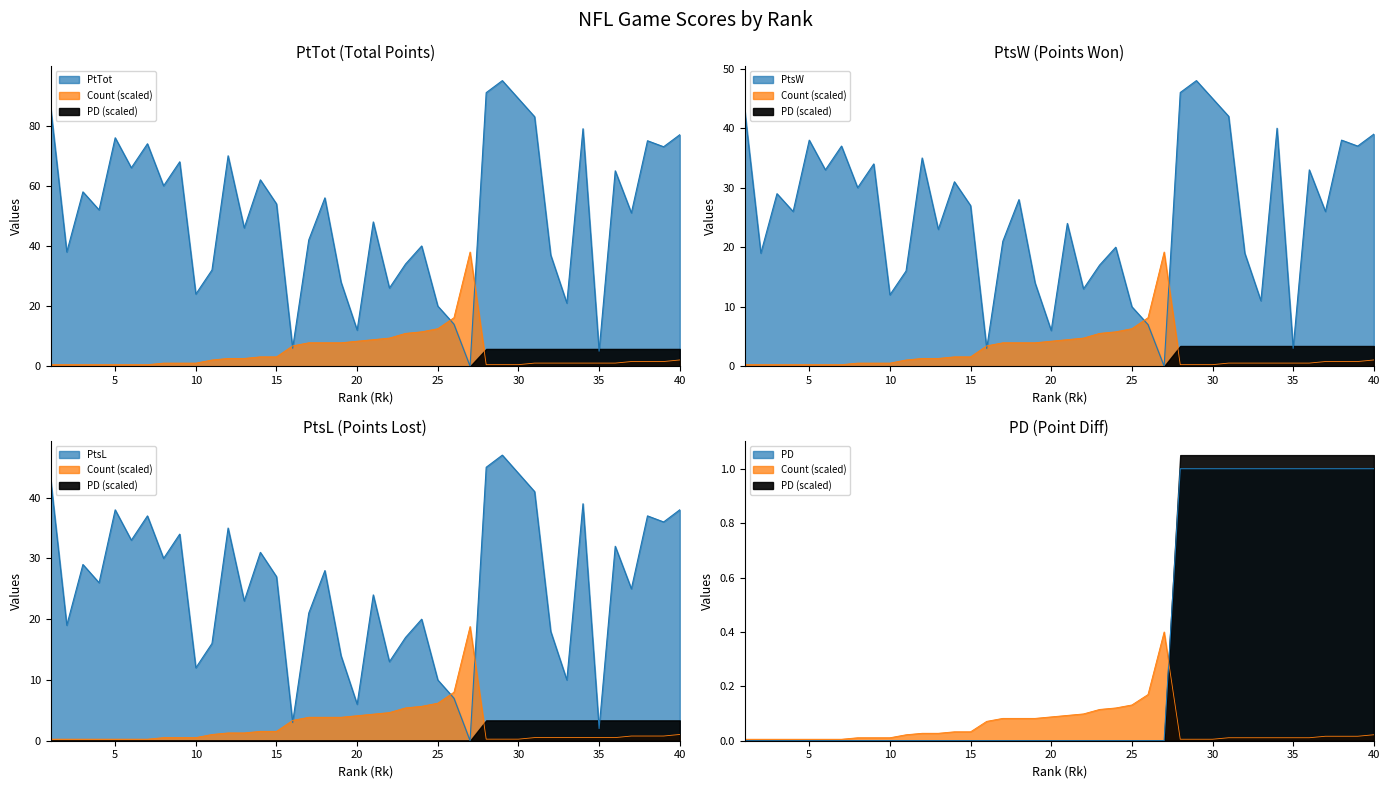

List the series in order of their peak value, highest first.

PtTot, PtsW, PtsL, Count, PD